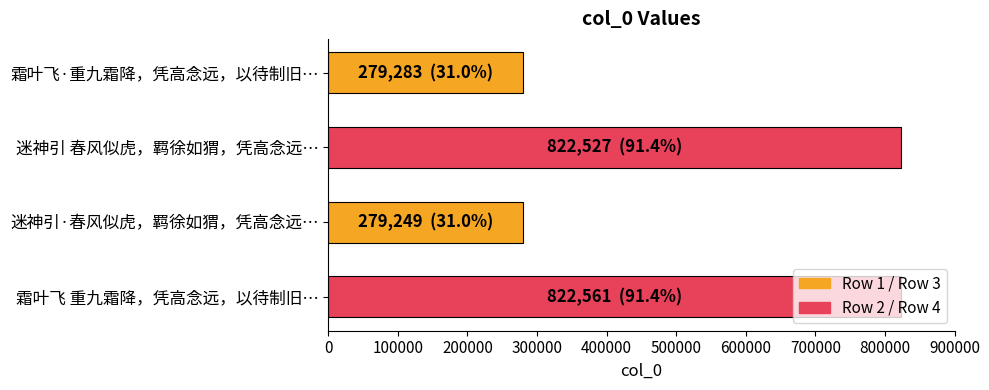

What is the value of the 2nd bar from the top?

822527